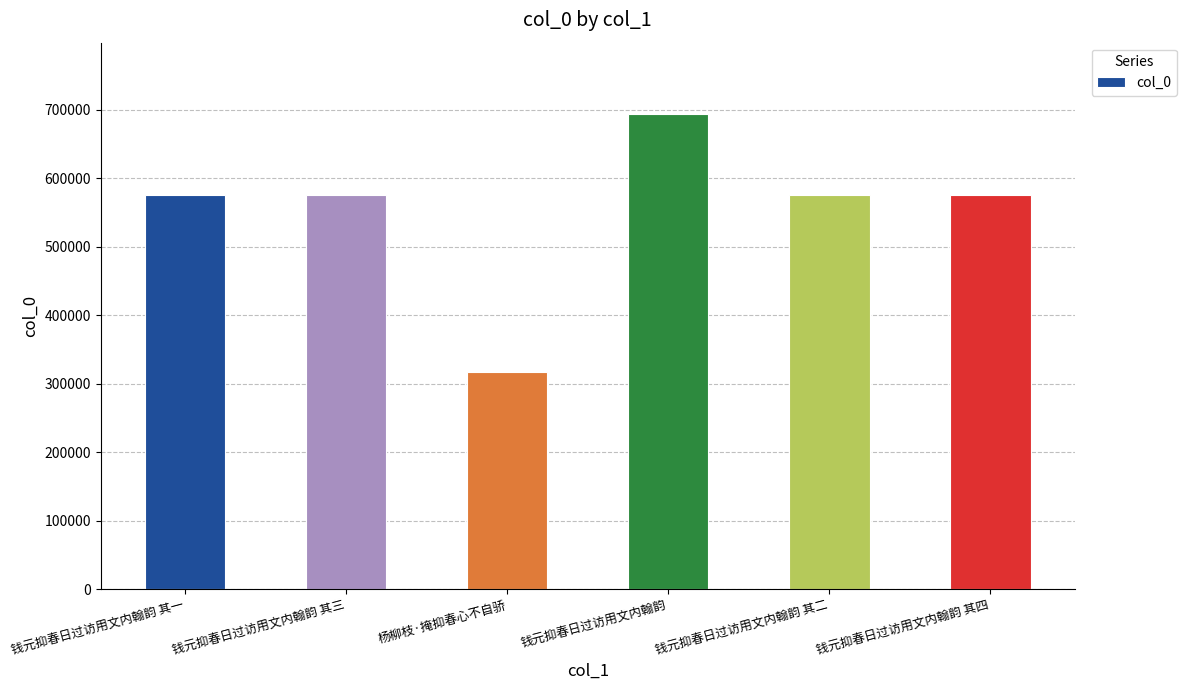

What is the ratio of the value at 钱元抑春日过访用文内翰韵 其三 to the value at 钱元抑春日过访用文内翰韵 其四?

1.0